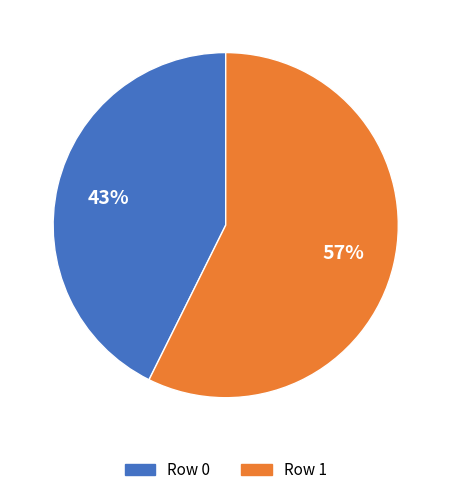

How many segments does this pie chart have?

2